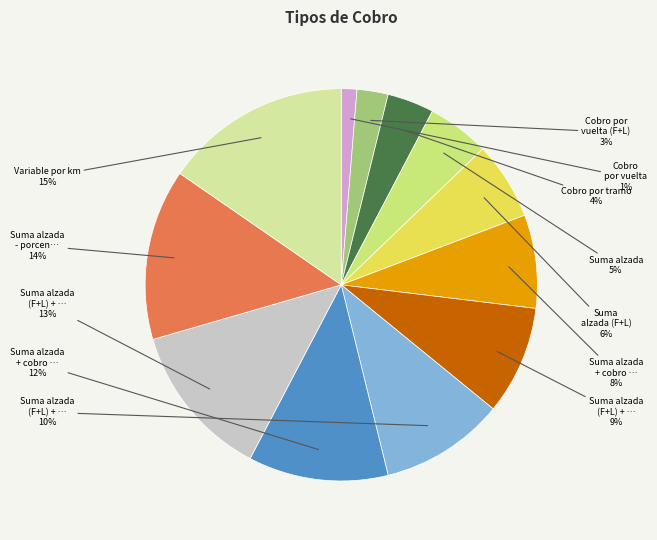

To the nearest percent, what is the difference between the largest and smallest slice percentages?

14%